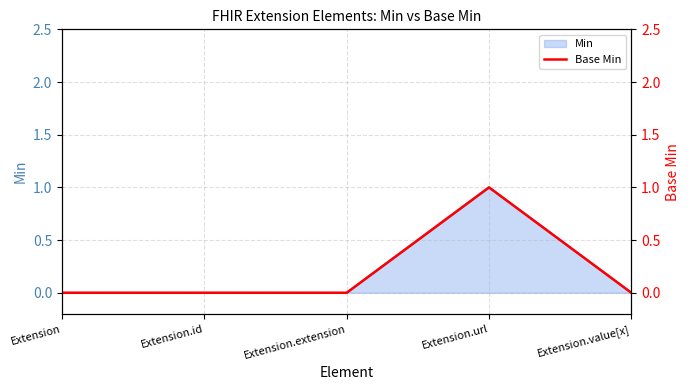

True or false: the data has more than 0 interior local peaks.

True